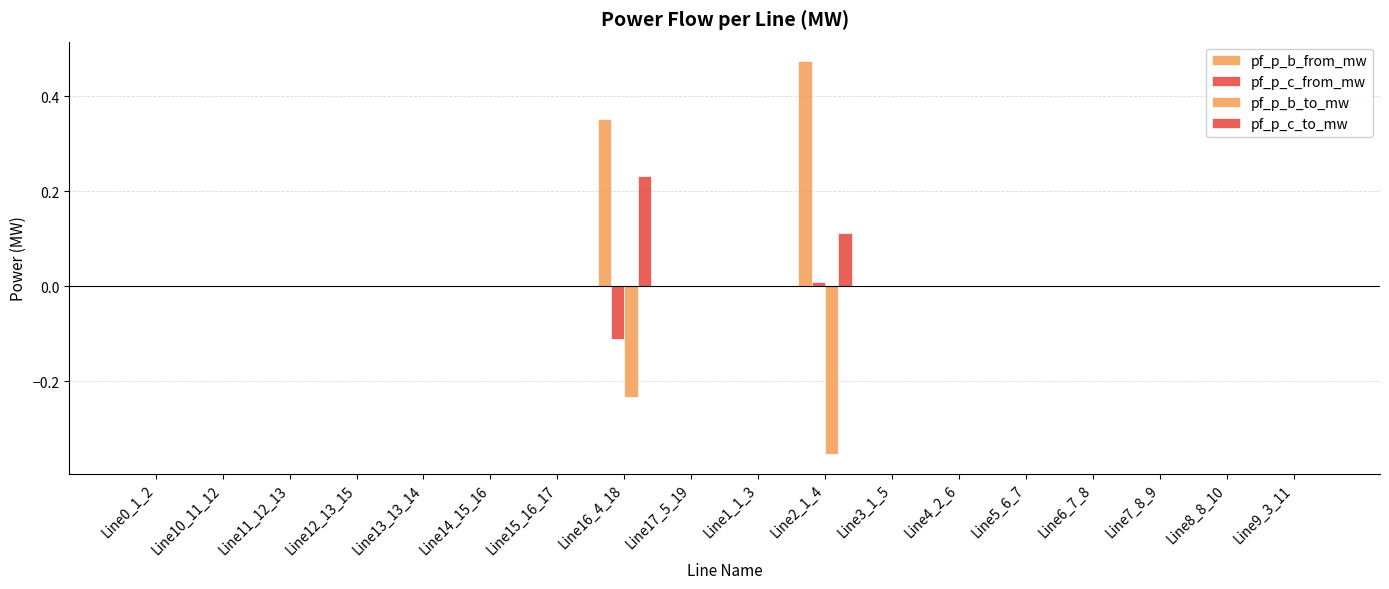

Reading left to right, transcribe all the data shown in this chart.

pf_p_b_from_mw: Line0_1_2=0.0	Line10_11_12=0.0	Line11_12_13=0.0	Line12_13_15=0.0	Line13_13_14=0.0	Line14_15_16=0.0	Line15_16_17=0.0	Line16_4_18=0.4	Line17_5_19=0.0	Line1_1_3=0.0	Line2_1_4=0.5	Line3_1_5=0.0	Line4_2_6=0.0	Line5_6_7=0.0	Line6_7_8=0.0	Line7_8_9=0.0	Line8_8_10=0.0	Line9_3_11=0.0
pf_p_c_from_mw: Line0_1_2=0.0	Line10_11_12=0.0	Line11_12_13=0.0	Line12_13_15=0.0	Line13_13_14=0.0	Line14_15_16=0.0	Line15_16_17=0.0	Line16_4_18=-0.1	Line17_5_19=0.0	Line1_1_3=0.0	Line2_1_4=0.0	Line3_1_5=0.0	Line4_2_6=0.0	Line5_6_7=0.0	Line6_7_8=0.0	Line7_8_9=0.0	Line8_8_10=0.0	Line9_3_11=0.0
pf_p_b_to_mw: Line0_1_2=0.0	Line10_11_12=0.0	Line11_12_13=0.0	Line12_13_15=0.0	Line13_13_14=0.0	Line14_15_16=0.0	Line15_16_17=0.0	Line16_4_18=-0.2	Line17_5_19=0.0	Line1_1_3=0.0	Line2_1_4=-0.4	Line3_1_5=0.0	Line4_2_6=0.0	Line5_6_7=0.0	Line6_7_8=0.0	Line7_8_9=0.0	Line8_8_10=0.0	Line9_3_11=0.0
pf_p_c_to_mw: Line0_1_2=0.0	Line10_11_12=0.0	Line11_12_13=0.0	Line12_13_15=0.0	Line13_13_14=0.0	Line14_15_16=0.0	Line15_16_17=0.0	Line16_4_18=0.2	Line17_5_19=0.0	Line1_1_3=0.0	Line2_1_4=0.1	Line3_1_5=0.0	Line4_2_6=0.0	Line5_6_7=0.0	Line6_7_8=0.0	Line7_8_9=0.0	Line8_8_10=0.0	Line9_3_11=0.0